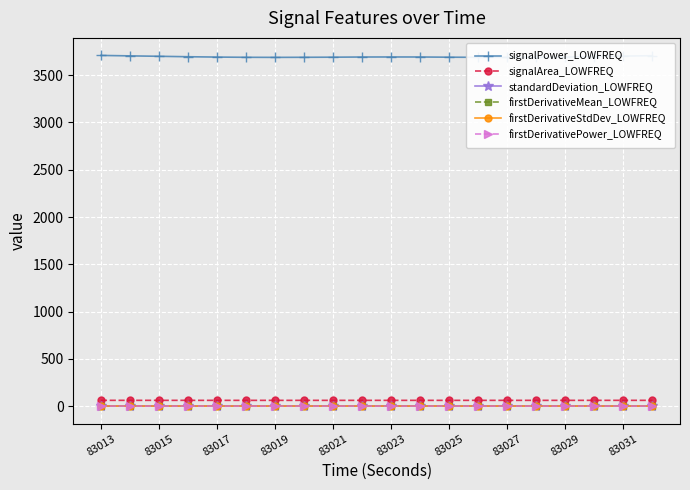

True or false: signalArea_LOWFREQ and firstDerivativeMean_LOWFREQ intersect in this chart.

False